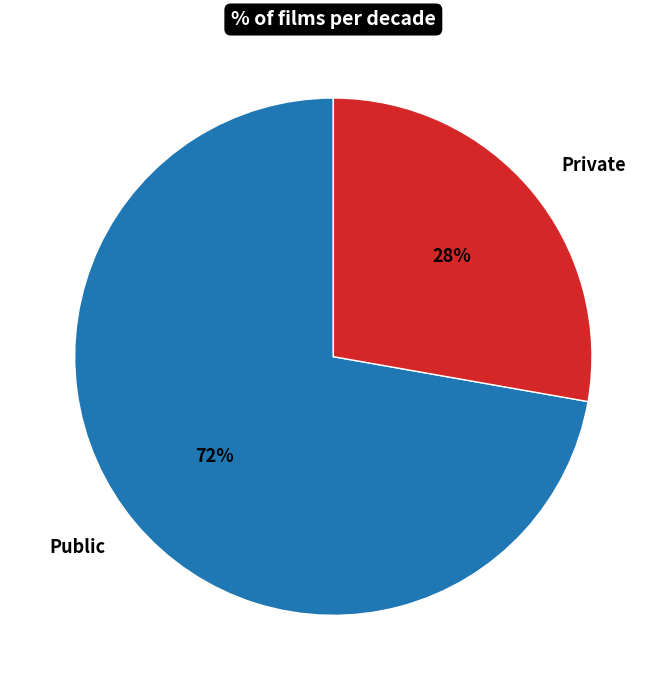

Do Public and Private together represent more than half of the pie?

Yes